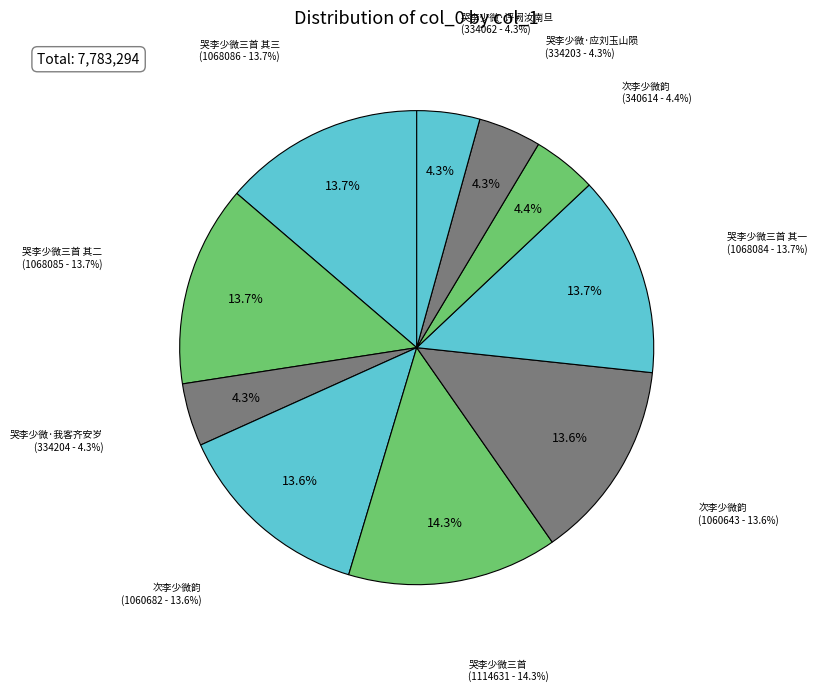

To the nearest percent, what percentage of the pie is 次李少微韵?

14%